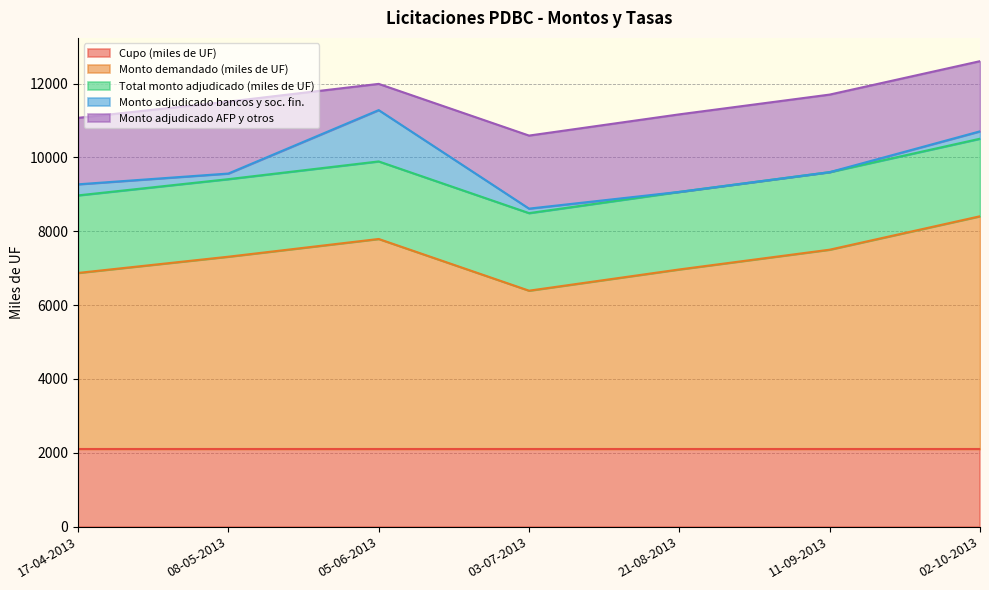

Which series has the widest spread of values?

Monto demandado (miles de UF)